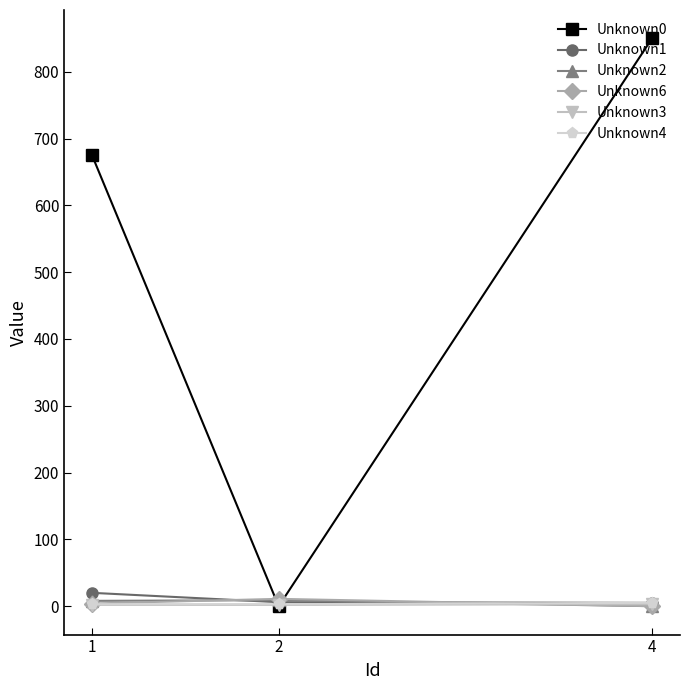

Which series has the largest total across all categories?

Unknown0